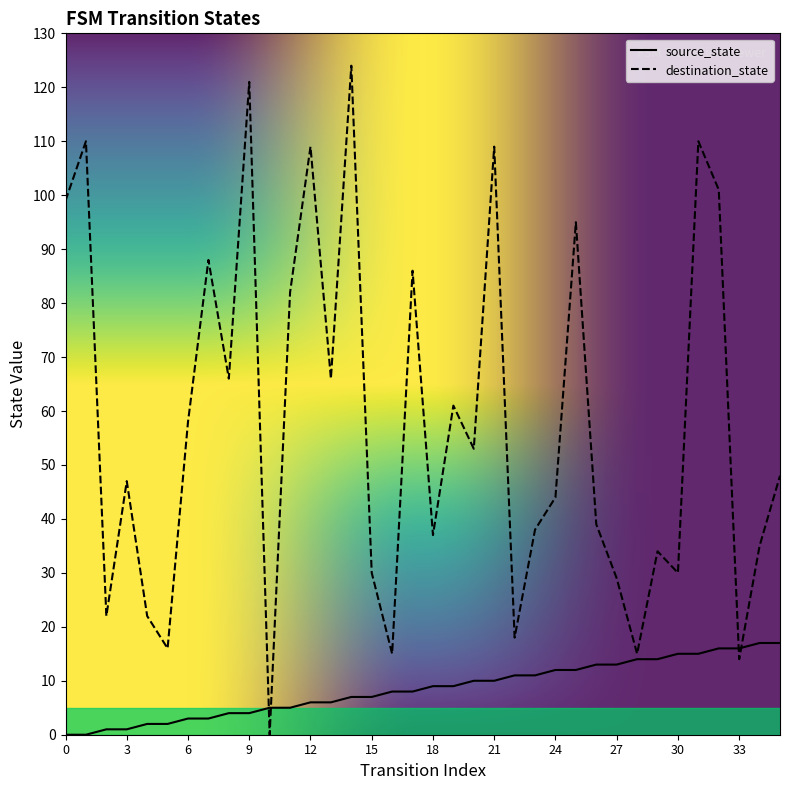

Read the destination_state value at 18, to the nearest 50.

50